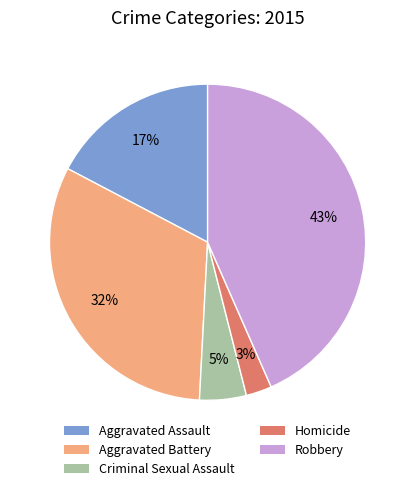

How many slices are in this pie chart?

5